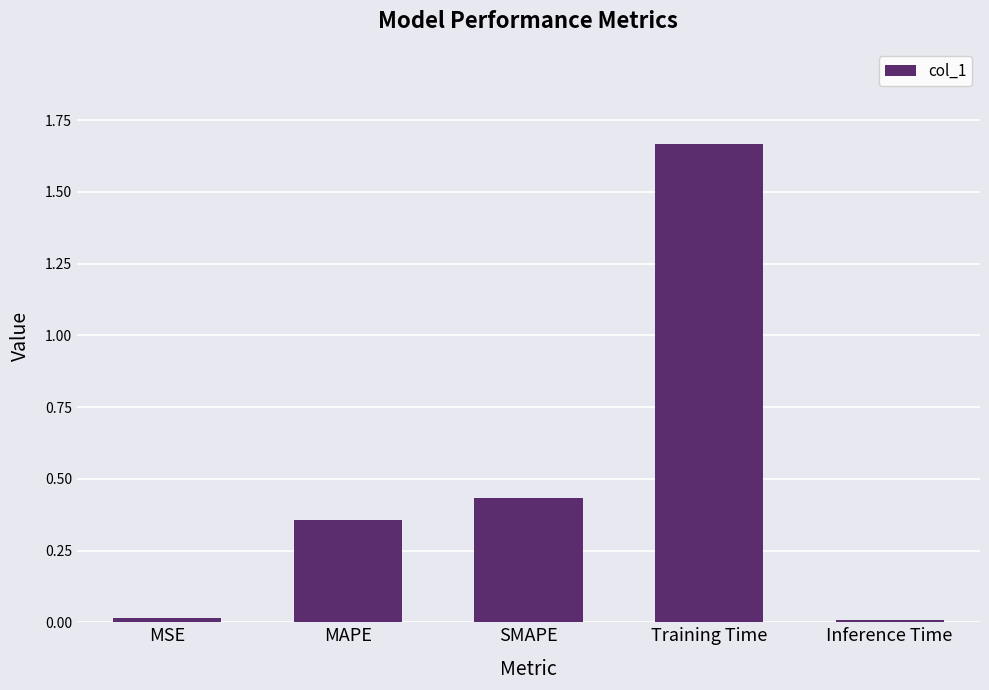

Which label corresponds to the largest value in the chart?

Training Time